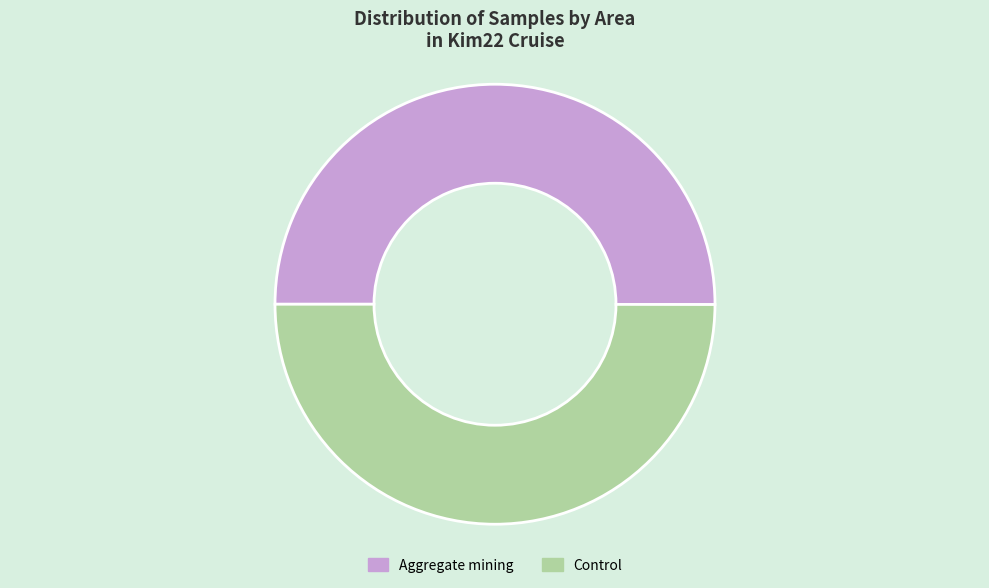

What is the ratio of the value at Aggregate mining to the value at Control?

1.0